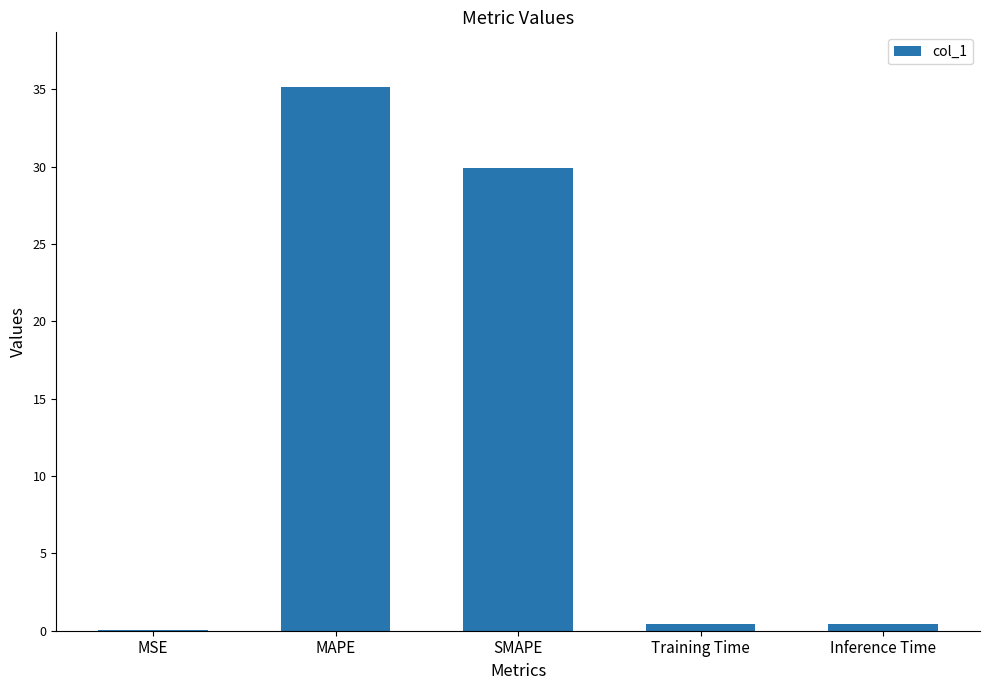

What is the sum of all values?

66.0